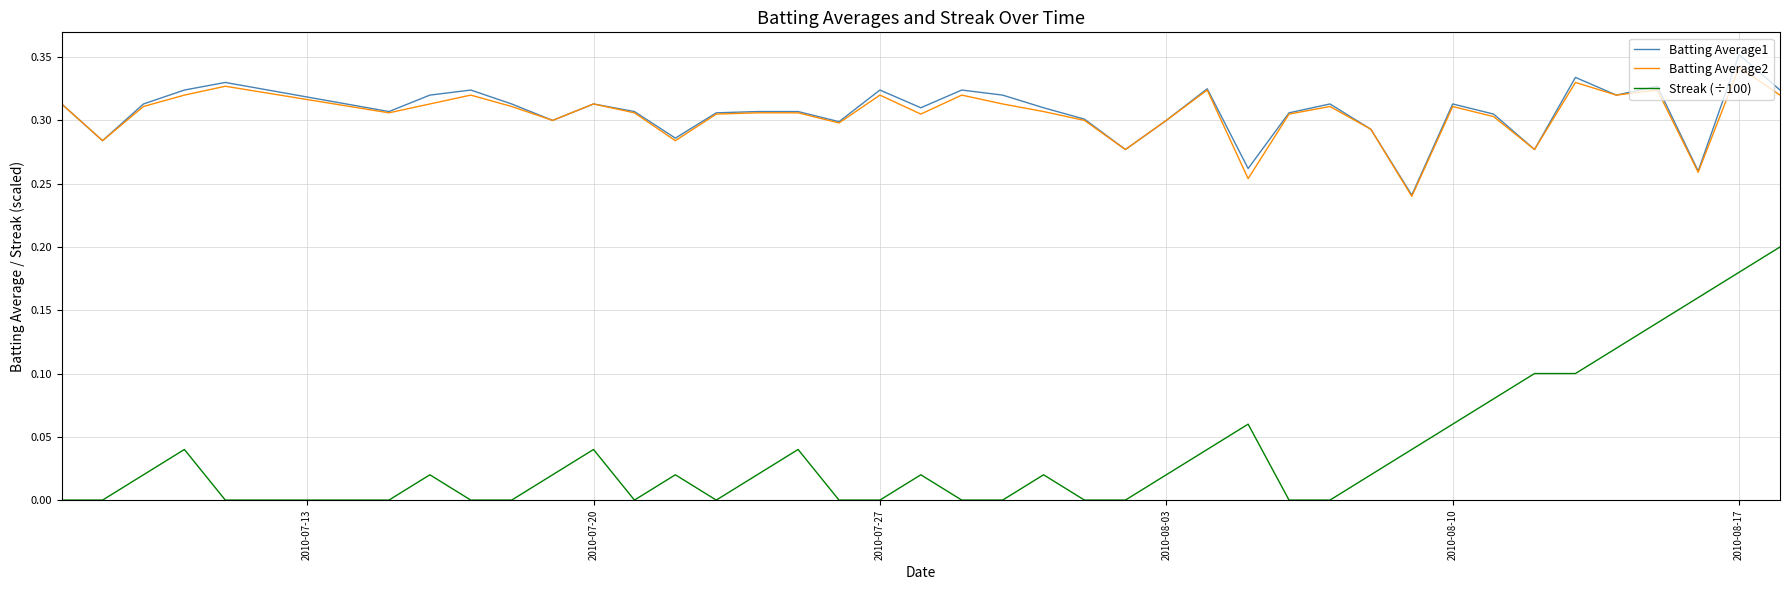

True or false: Batting Average2 and Streak (÷100) cross at least once.

False